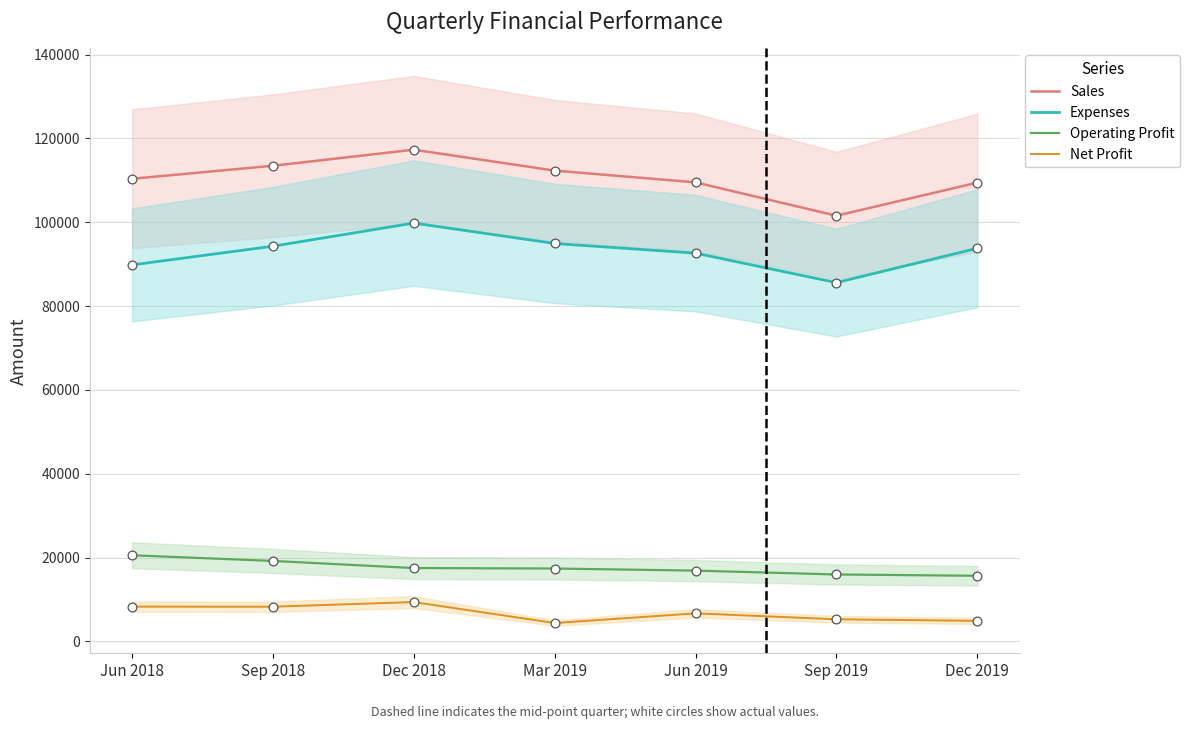

Which series has the largest total across all categories?

Sales